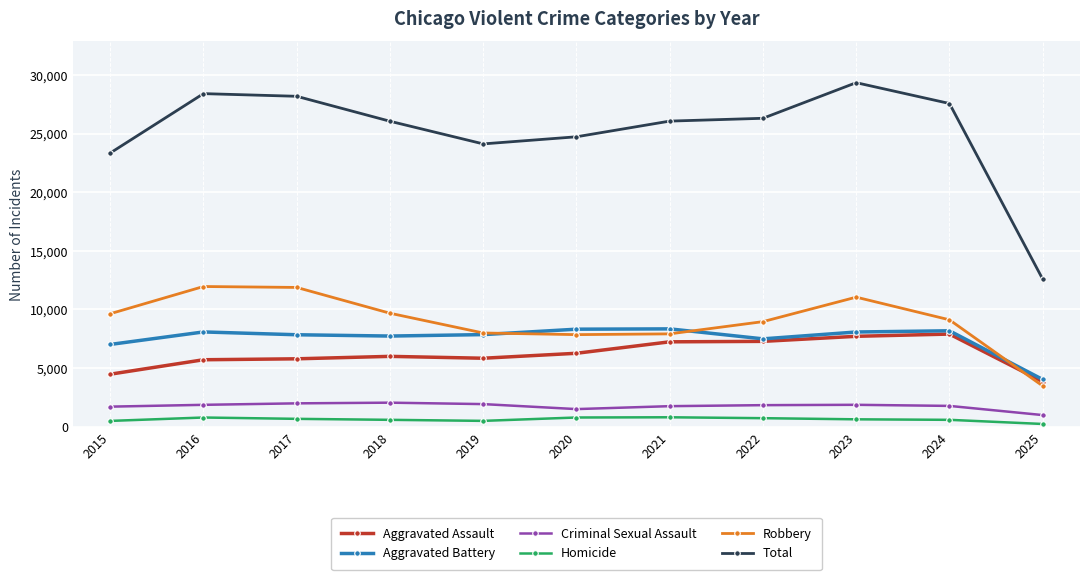

Which series changed the most between 2017 and 2025?

Total